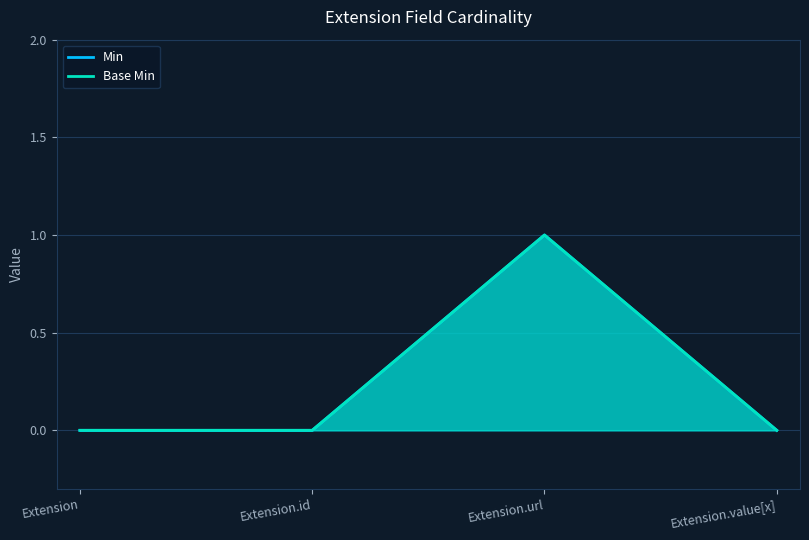

Reading left to right, what are all the values shown in this chart?

Min: 0	0	1	0
Base Min: 0	0	1	0